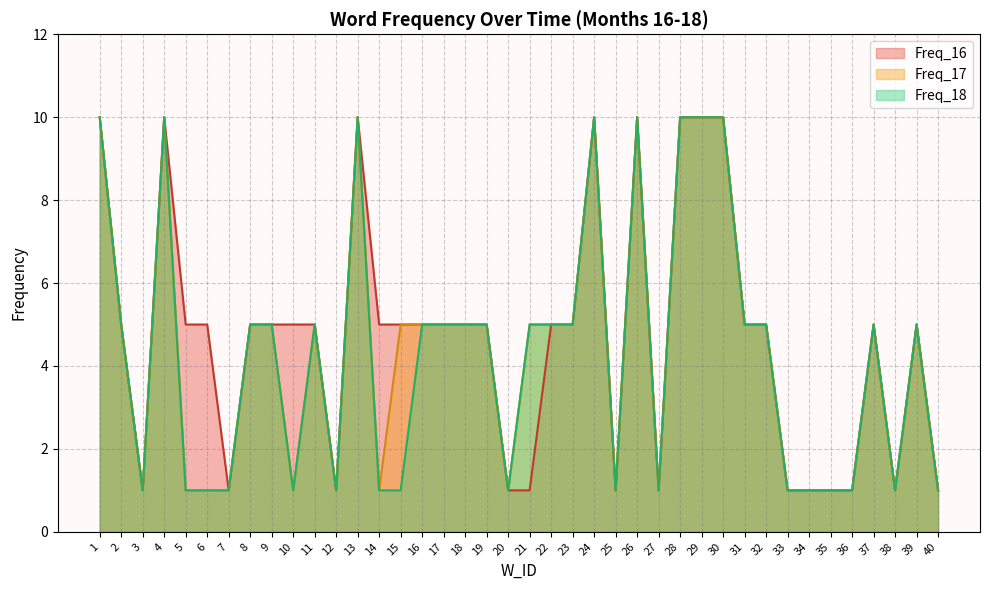

True or false: Freq_18 and Freq_17 intersect in this chart.

False